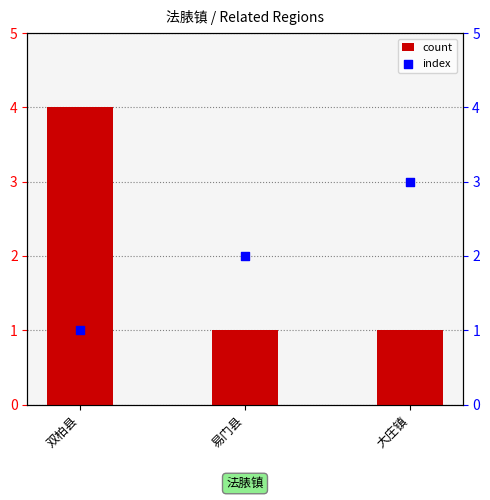

At how many categories does at least one series exceed 2?

2